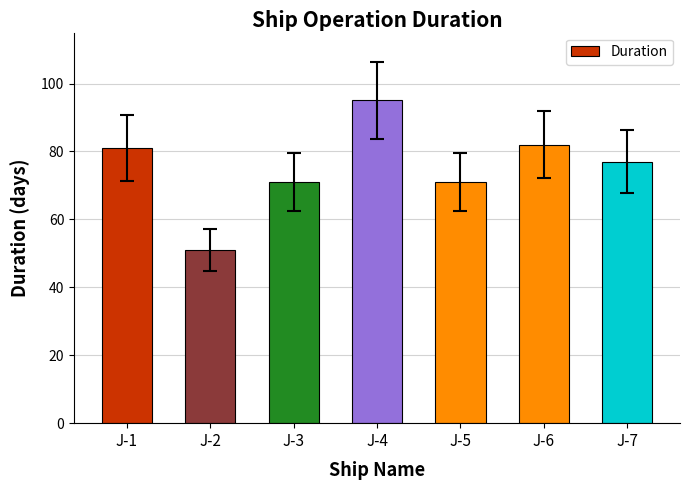

True or false: the data shows 117 at J-5.

False